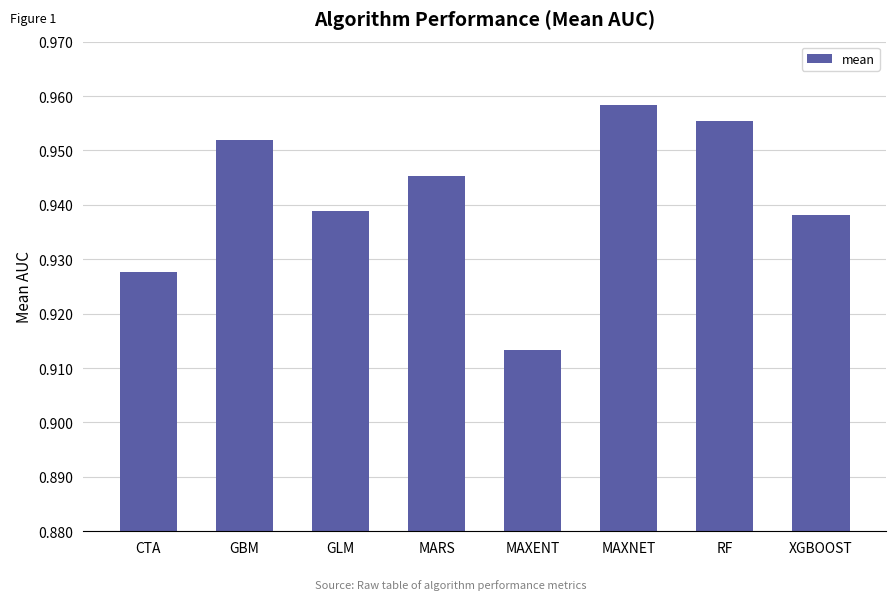

Is it true that the value at MARS is 1.4?

False